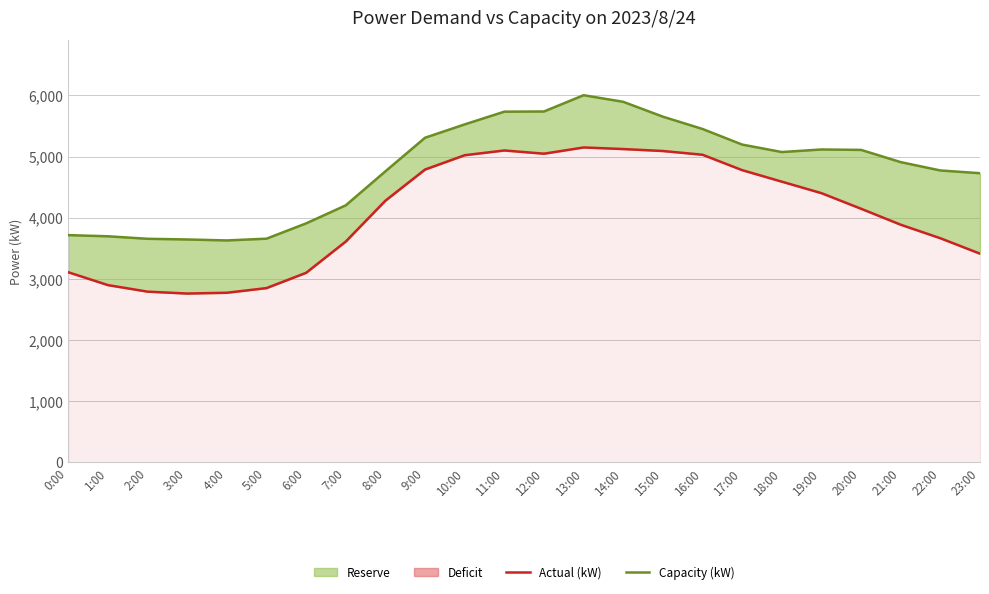

What is the label of the 10th point from the left?

9:00